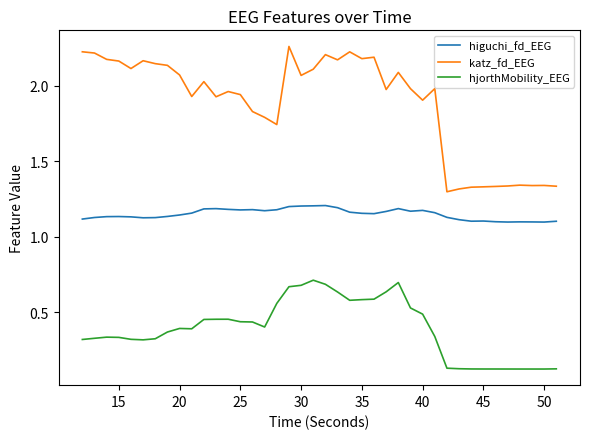

Which series has the largest total across all categories?

katz_fd_EEG